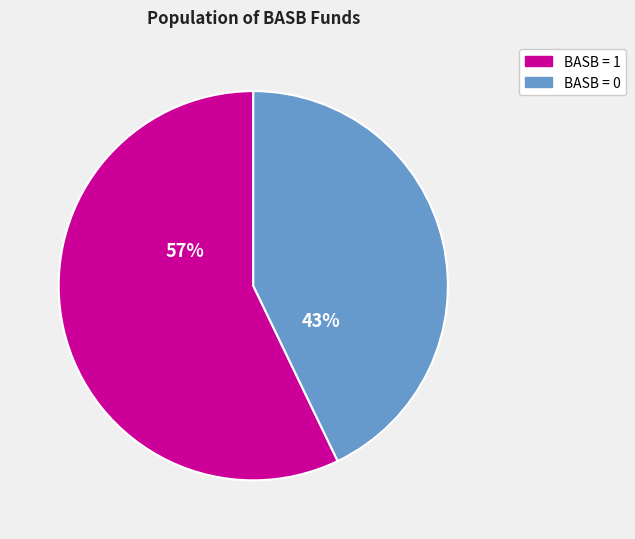

To the nearest percent, what is the difference between the largest and smallest slice percentages?

14%